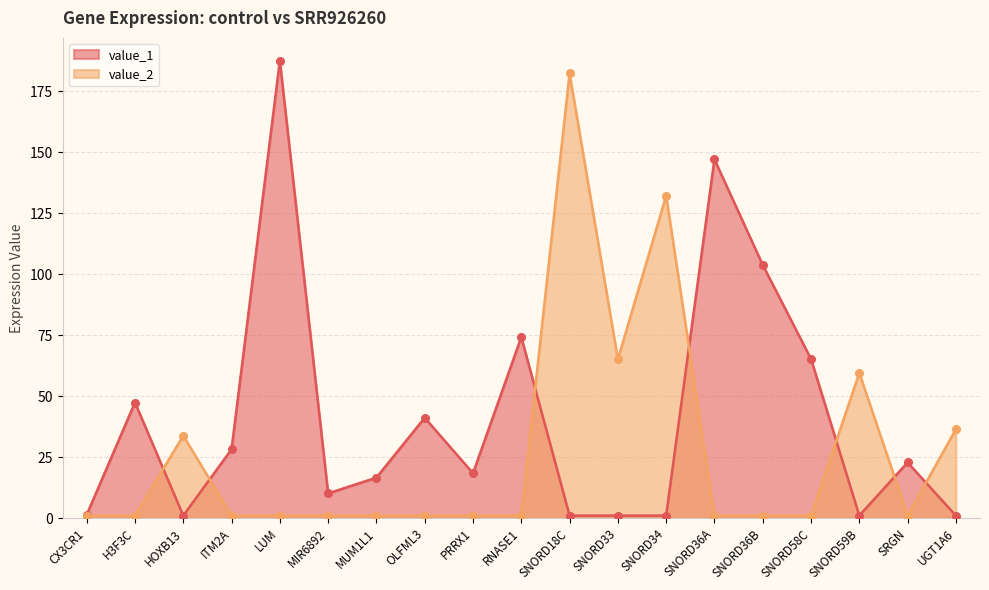

Is the value of value_1 at SNORD36A greater than the value of value_2 at SNORD58C?

Yes